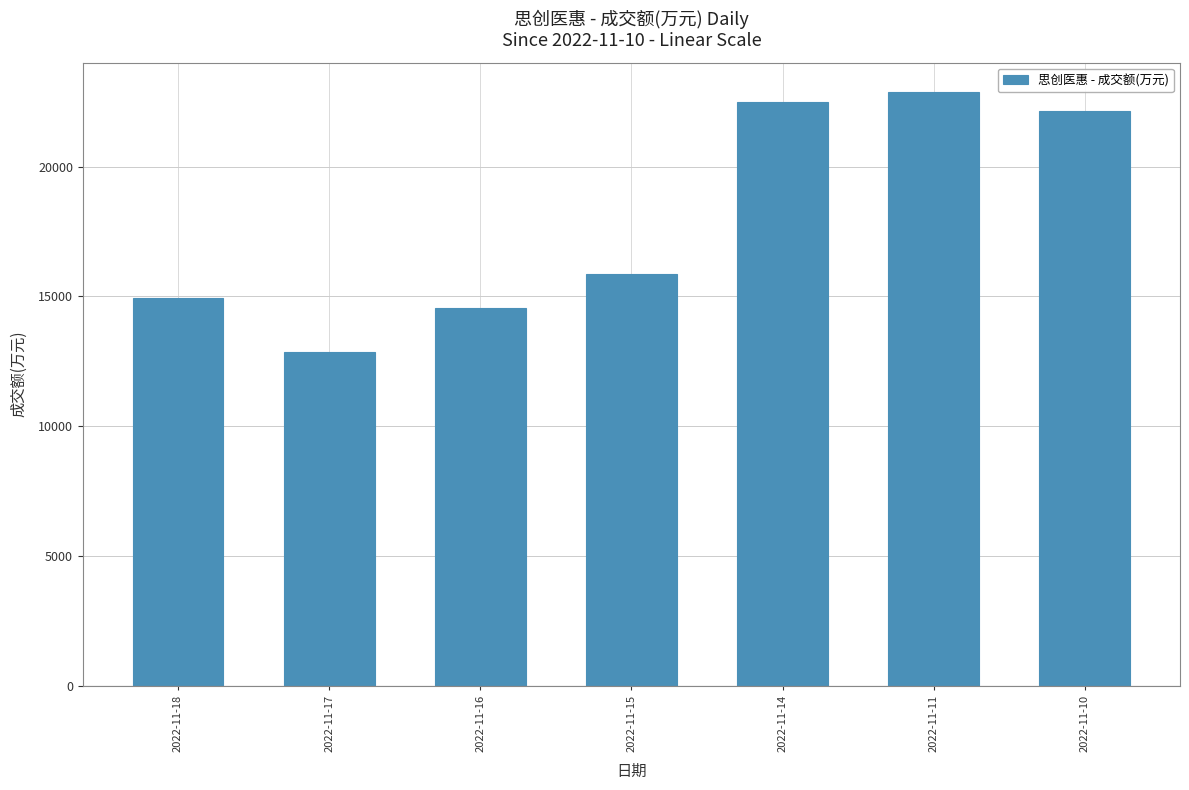

What is the difference between the values at 2022-11-10 and 2022-11-16?

7580